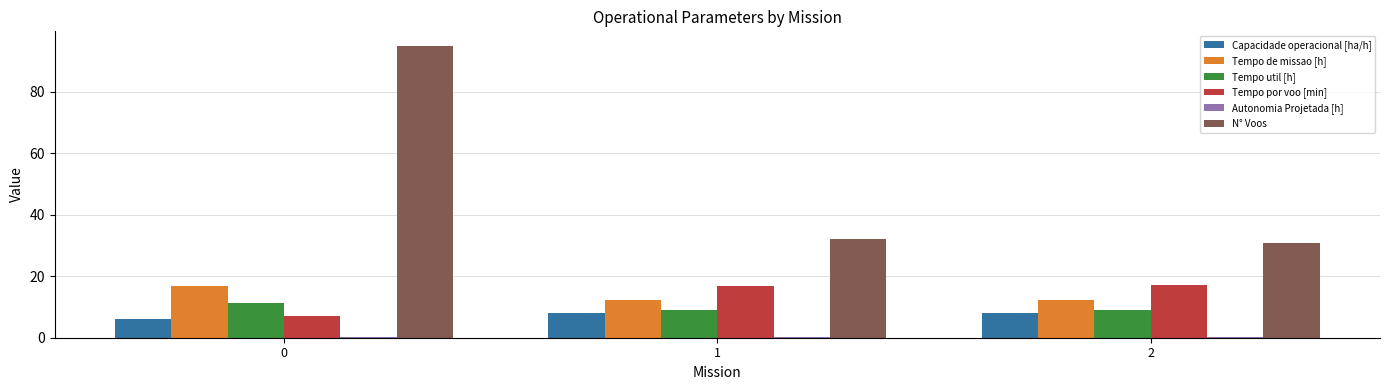

What is the greatest value displayed?

95.0